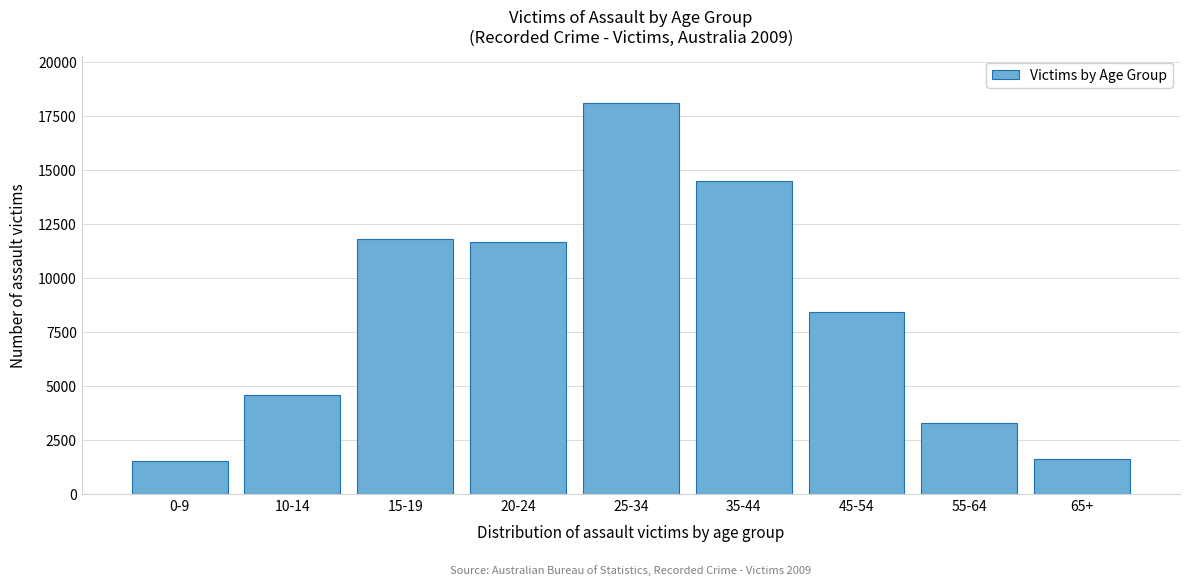

Reading left to right, what are all the values shown in this chart?

1514	4595	11820	11685	18124	14478	8427	3299	1605